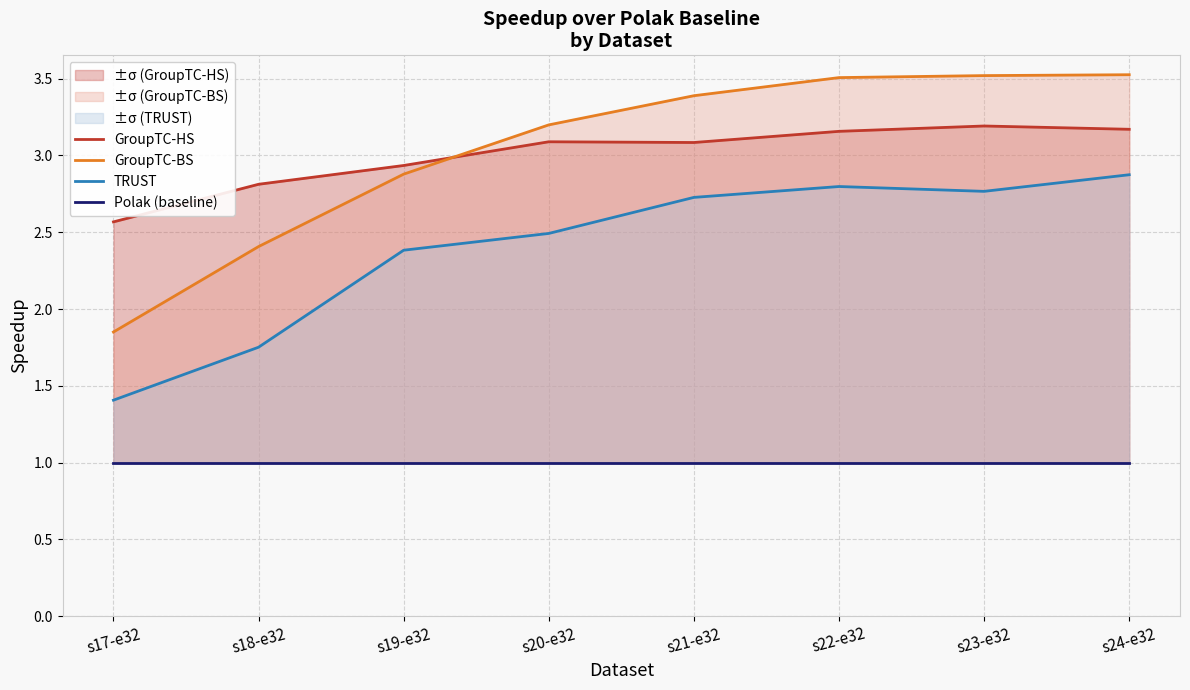

Reading left to right, extract all data points from this chart.

GroupTC-HS: 2.6	2.8	2.9	3.1	3.1	3.2	3.2	3.2
GroupTC-BS: 1.9	2.4	2.9	3.2	3.4	3.5	3.5	3.5
TRUST: 1.4	1.8	2.4	2.5	2.7	2.8	2.8	2.9
Polak (baseline): 1.0	1.0	1.0	1.0	1.0	1.0	1.0	1.0